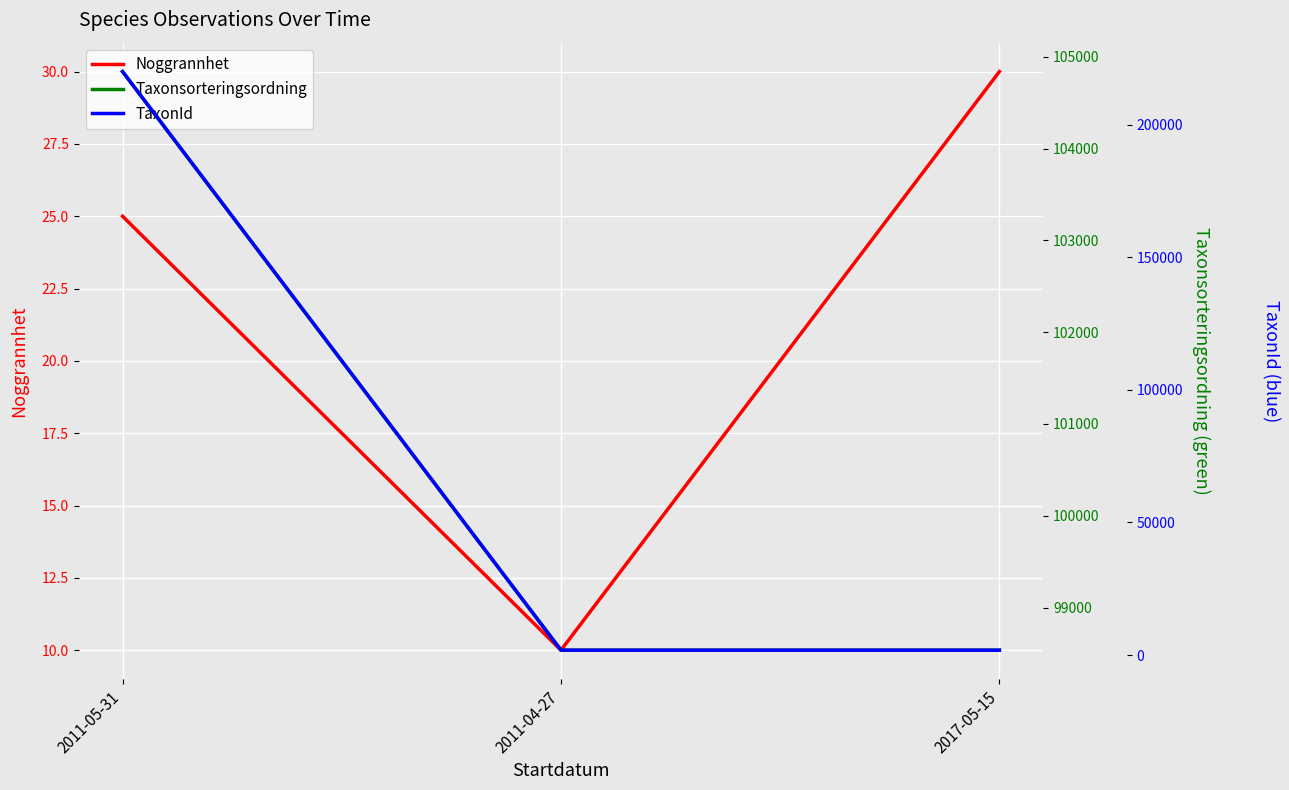

At how many categories does at least one series exceed 200344?

1